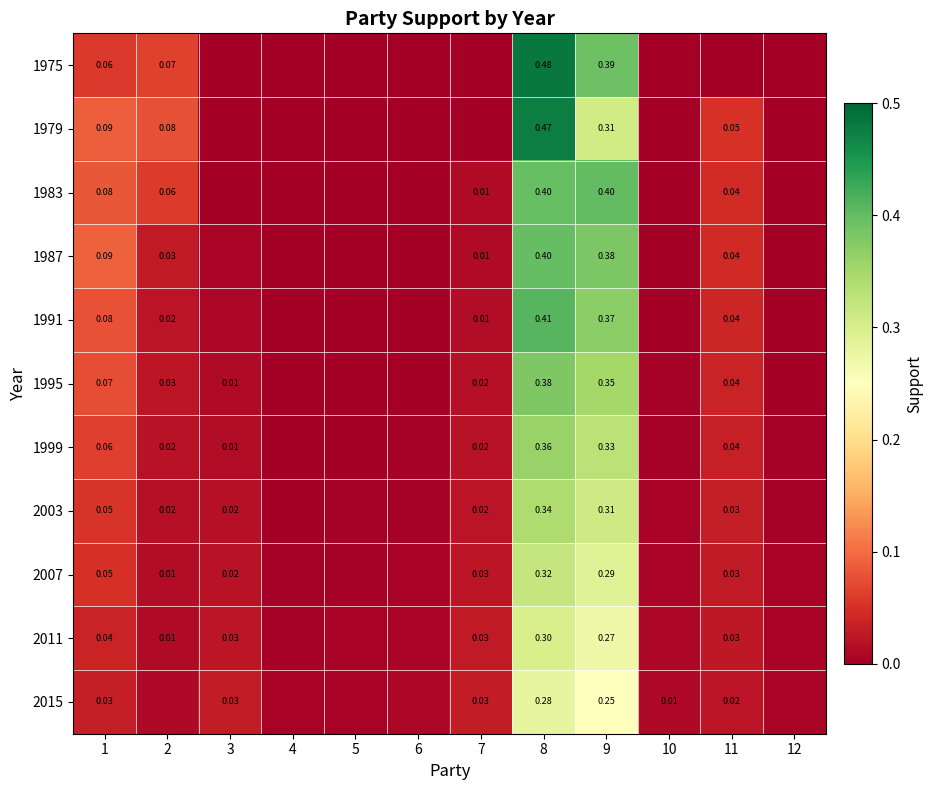

What is the maximum value shown in the chart?

0.5